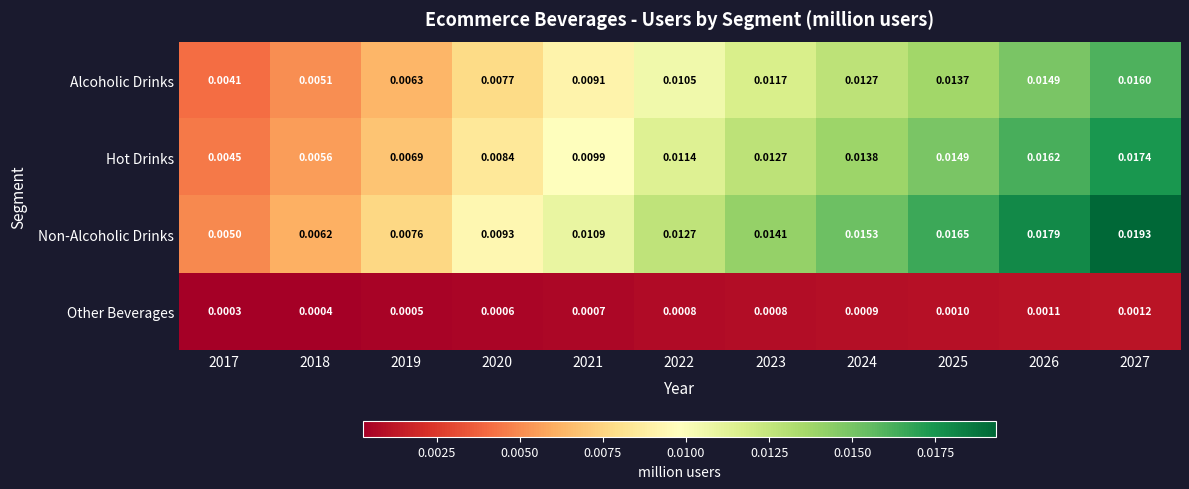

Which series has the largest total across all categories?

Non-Alcoholic Drinks